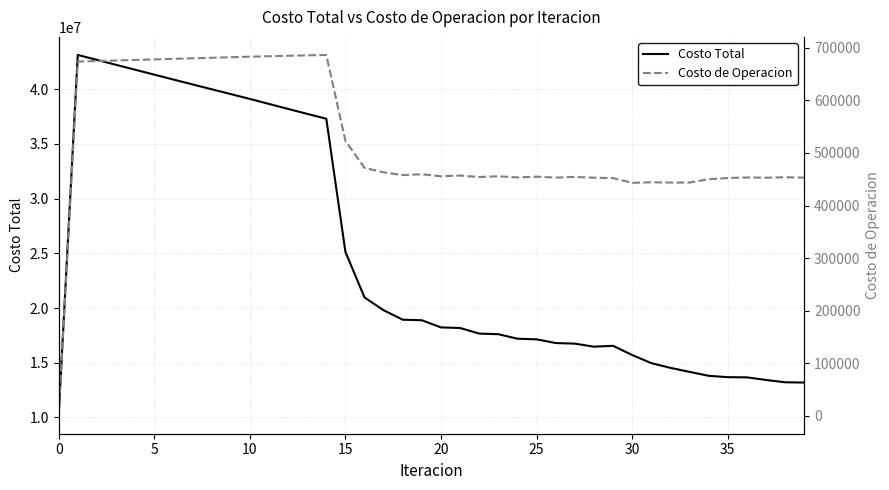

What is the sum of all Costo de Operacion values?

20936012.6